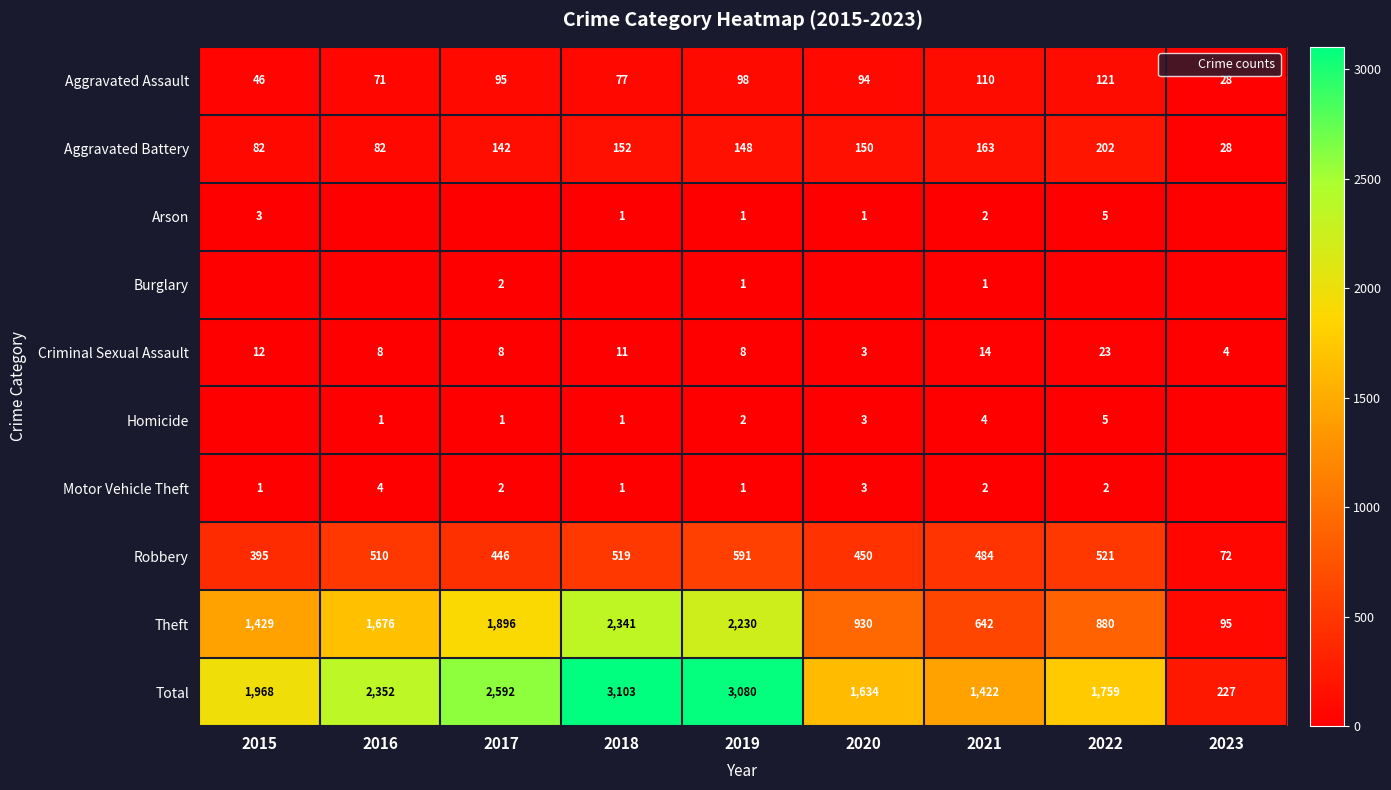

How many distinct data groups are displayed?

10